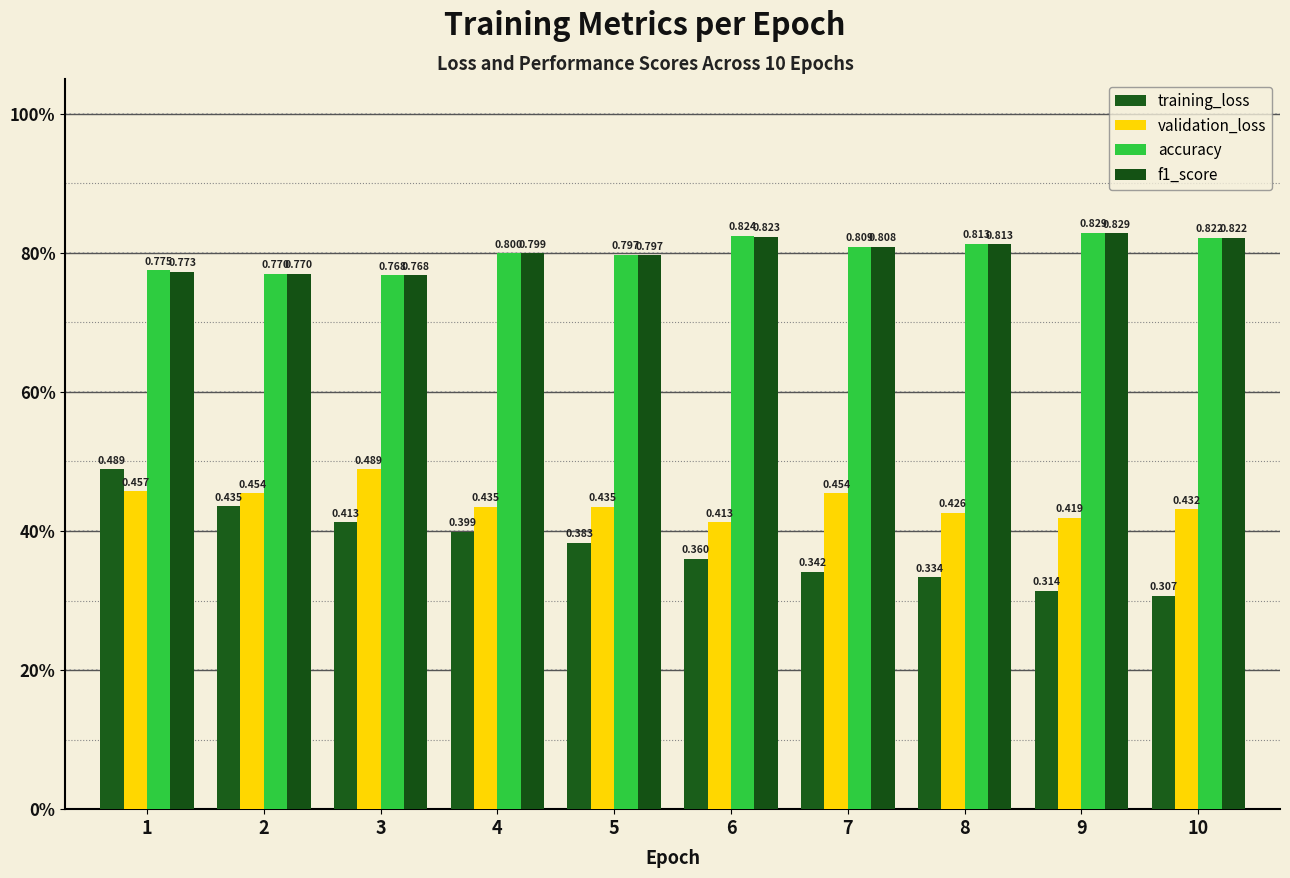

Which series changed the most between 7 and 9?

validation_loss